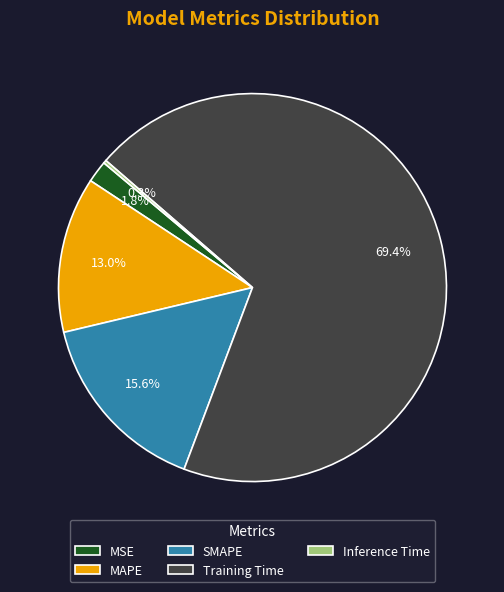

Is it true that MSE is 2% of the pie?

True